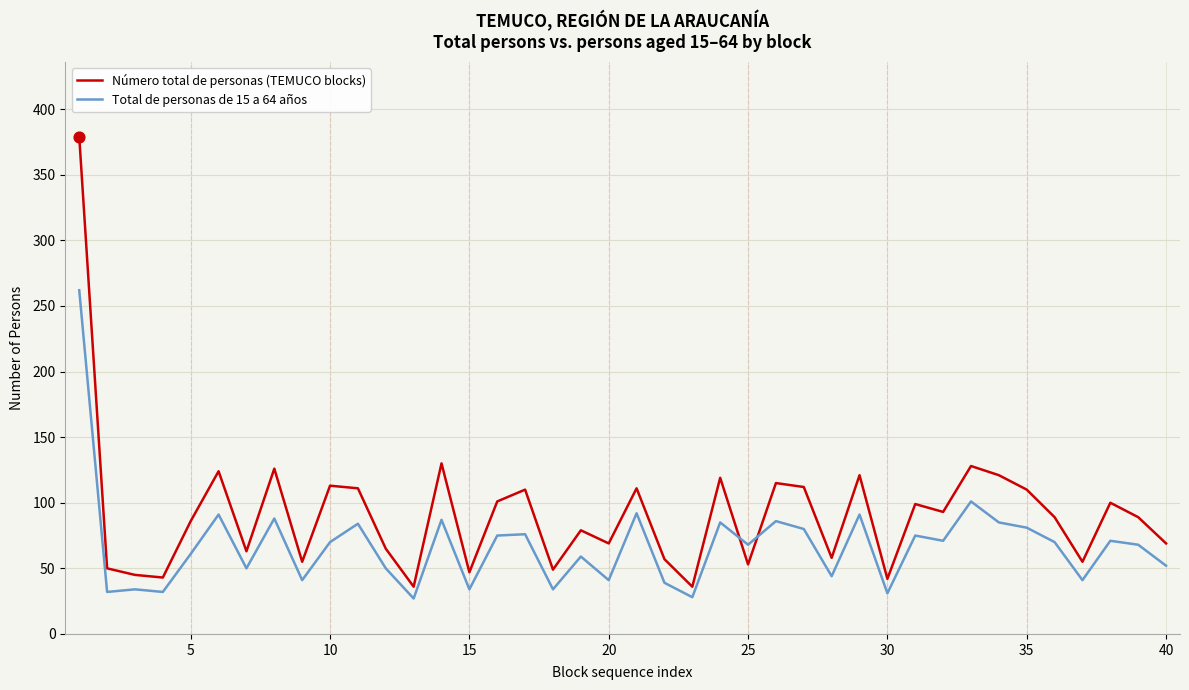

At how many categories does at least one series exceed 240?

1